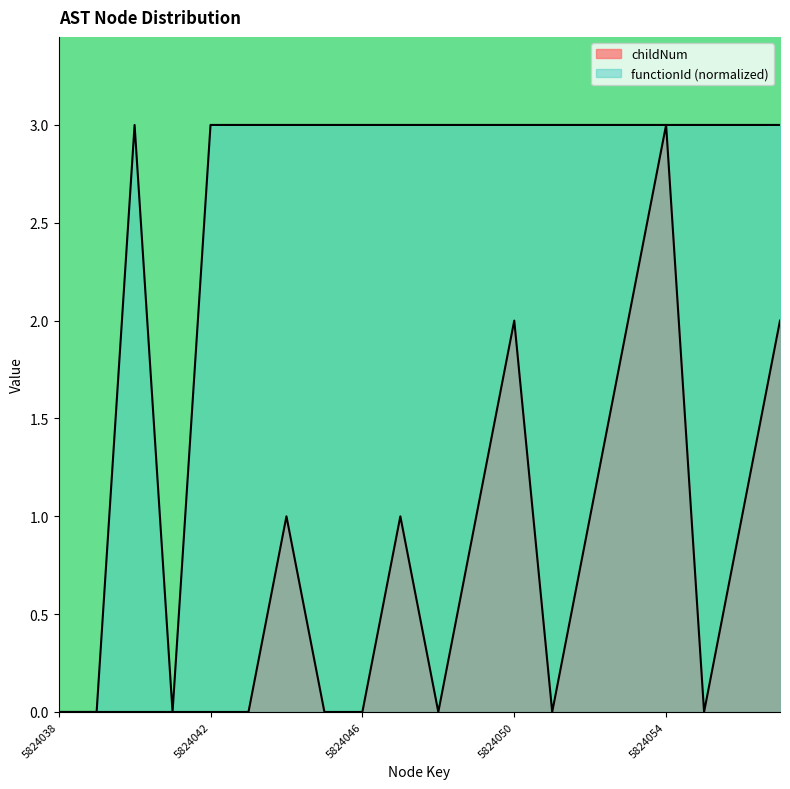

At which label is childNum closest to 1?

5824044